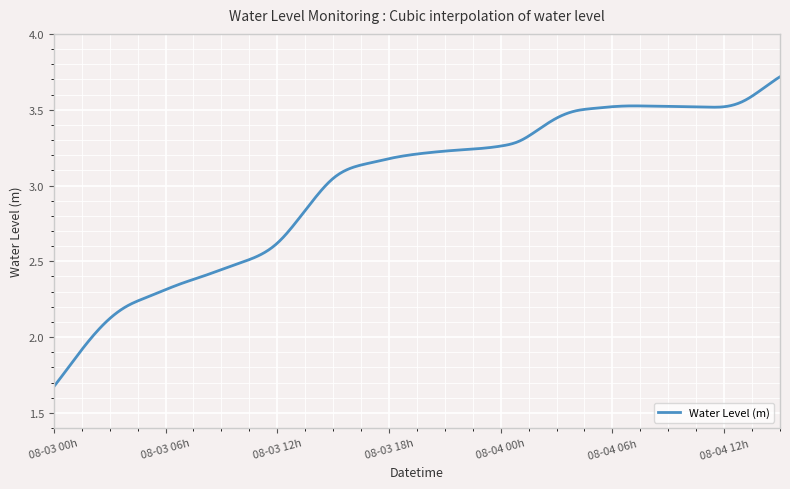

How many lines are shown in the chart?

1